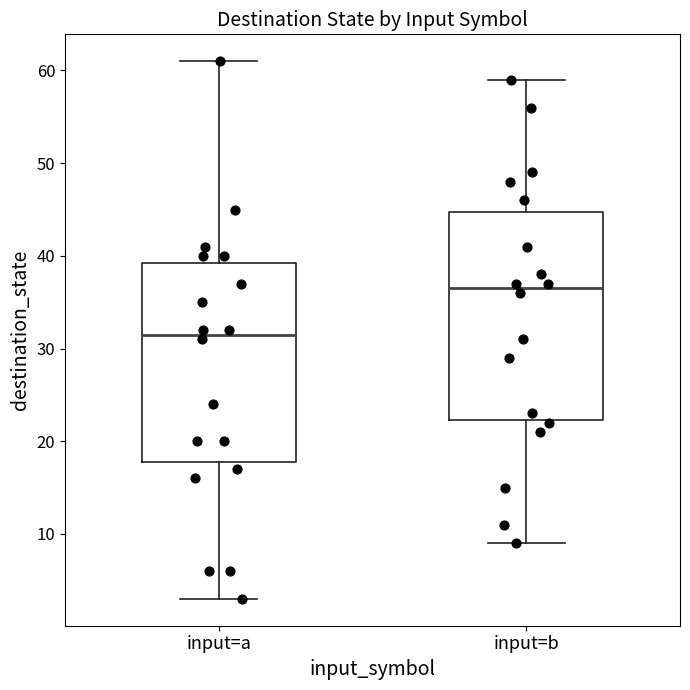

Where does the lower whisker of the box for input=a end on the y-axis? The values are not printed on the chart, so give them approximately, as read against the axis.

3